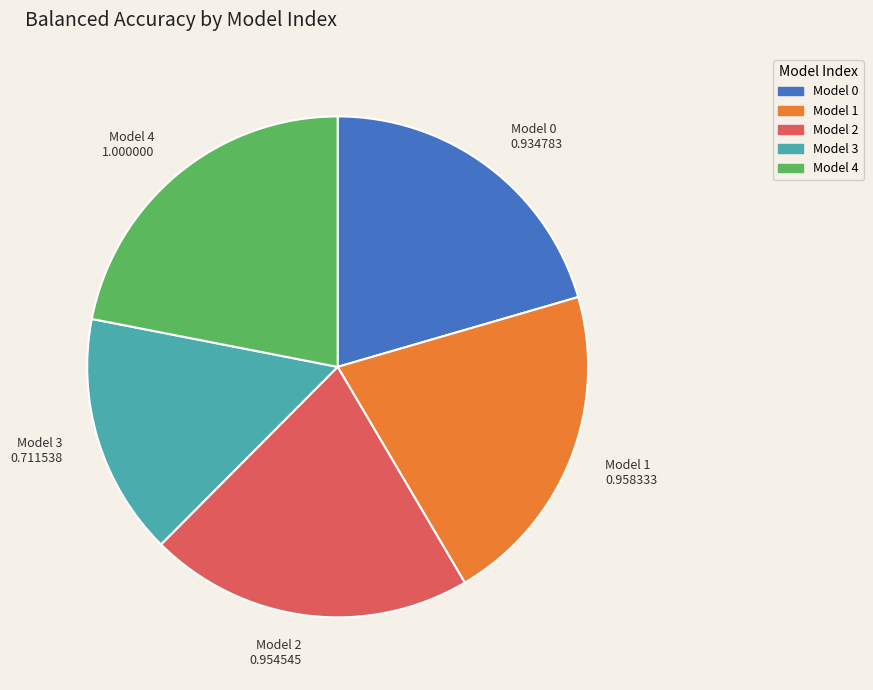

True or false: Model 4 accounts for 22% of the total.

True